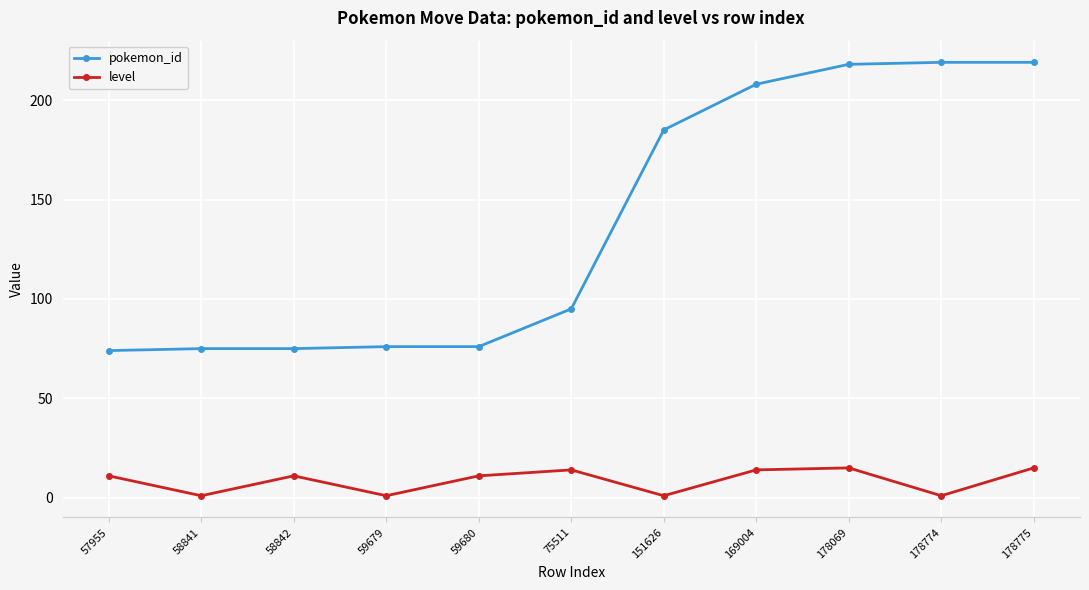

At which category does level reach its first local valley?

58841